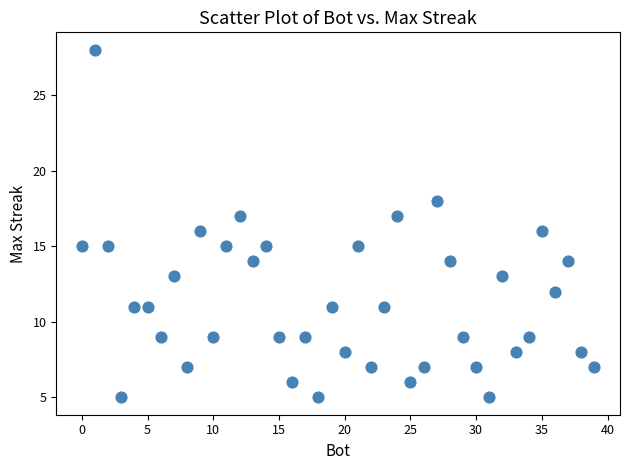

What is the range of X values (max minus min)?

39